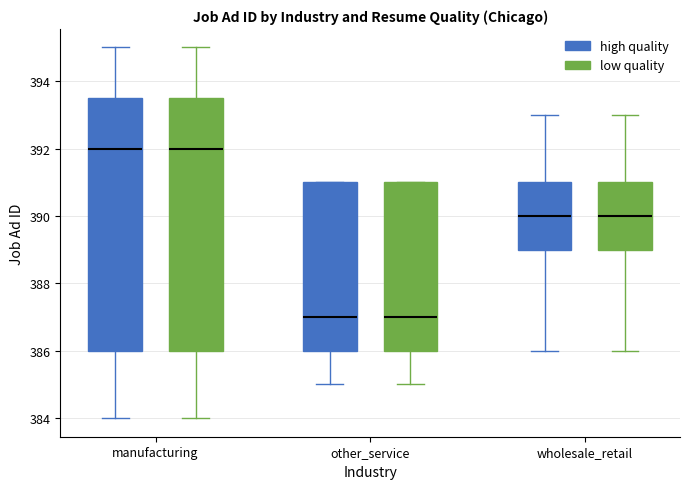

Reading left to right, transcribe this box plot: for each box, give where its median line is, the range the box spans, and where its two whiskers end, as read against the y-axis. The values are not printed on the chart, so give them approximately, as read against the axis.

manufacturing (high quality): median 392.0, box 386.0 to 393.6, whiskers 384.0 to 395.0
manufacturing (low quality): median 392.0, box 386.0 to 393.6, whiskers 384.0 to 395.0
other_service (high quality): median 387.0, box 386.0 to 391.0, whiskers 385.0 to 391.0
other_service (low quality): median 387.0, box 386.0 to 391.0, whiskers 385.0 to 391.0
wholesale_retail (high quality): median 390.0, box 389.0 to 391.0, whiskers 386.0 to 393.0
wholesale_retail (low quality): median 390.0, box 389.0 to 391.0, whiskers 386.0 to 393.0